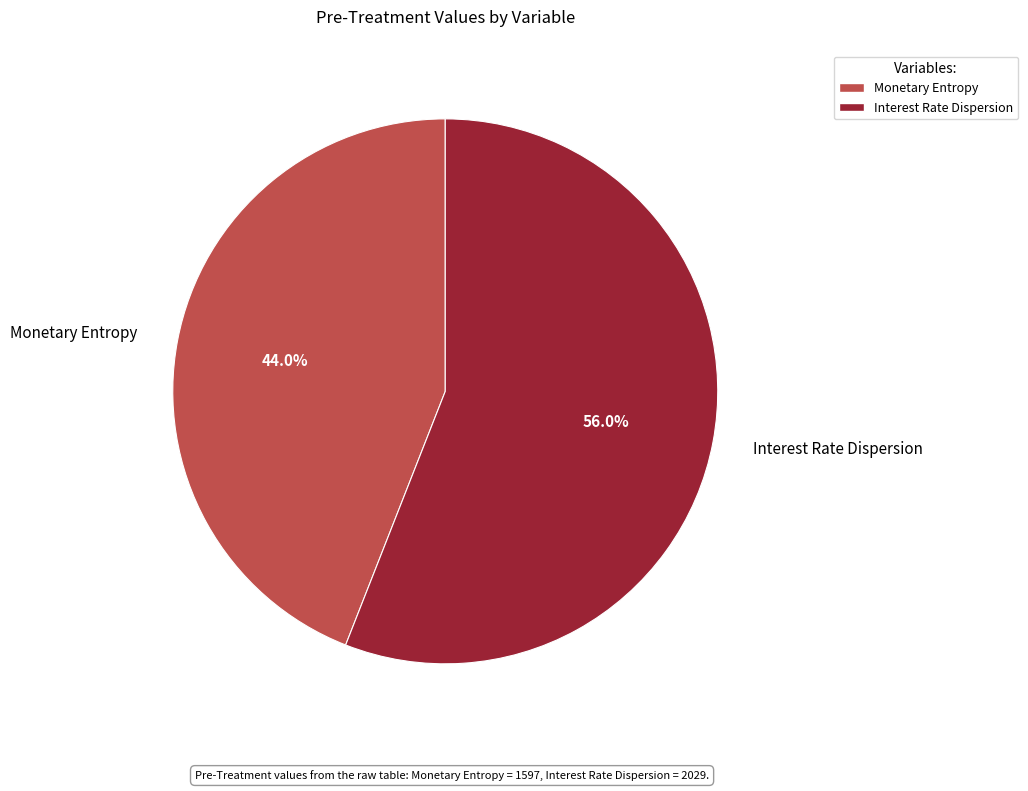

True or false: Interest Rate Dispersion accounts for 56% of the total.

True